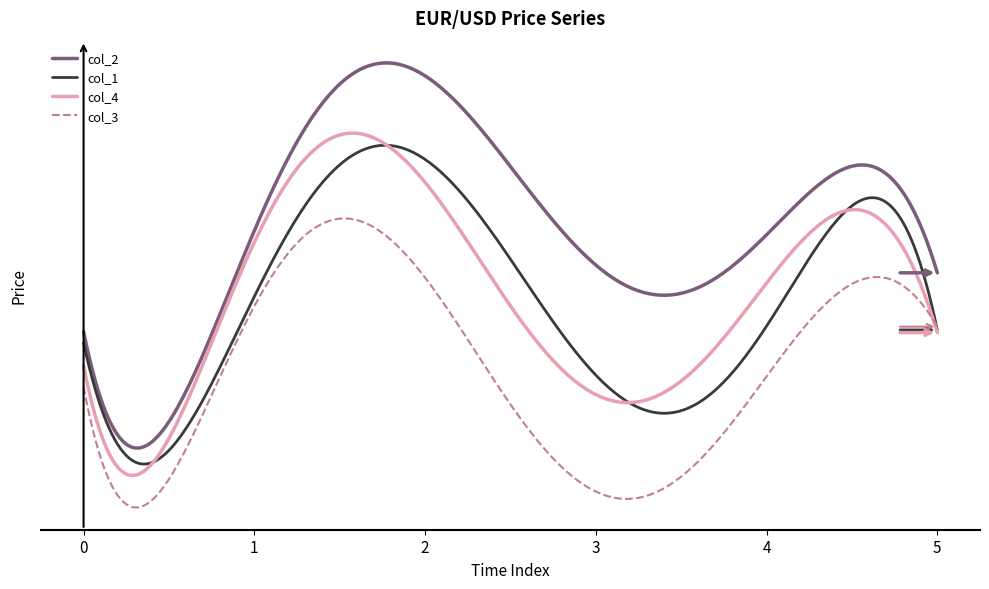

What are all the series names shown in the legend?

col_2, col_1, col_4, col_3